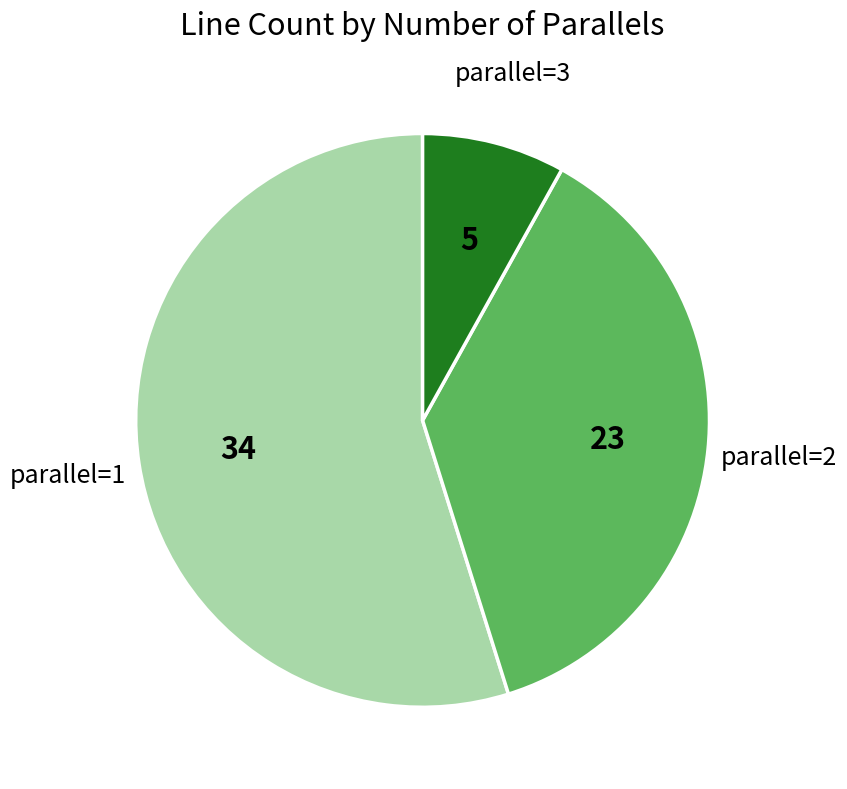

What is the largest slice in the pie chart?

parallel=1